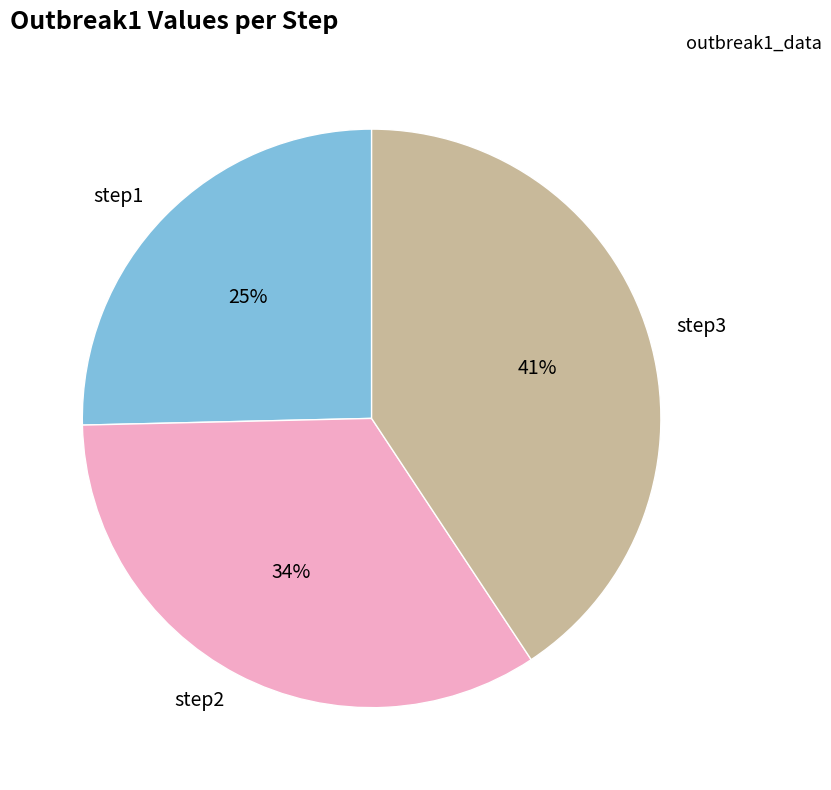

To the nearest percent, what portion does step1 represent?

25%